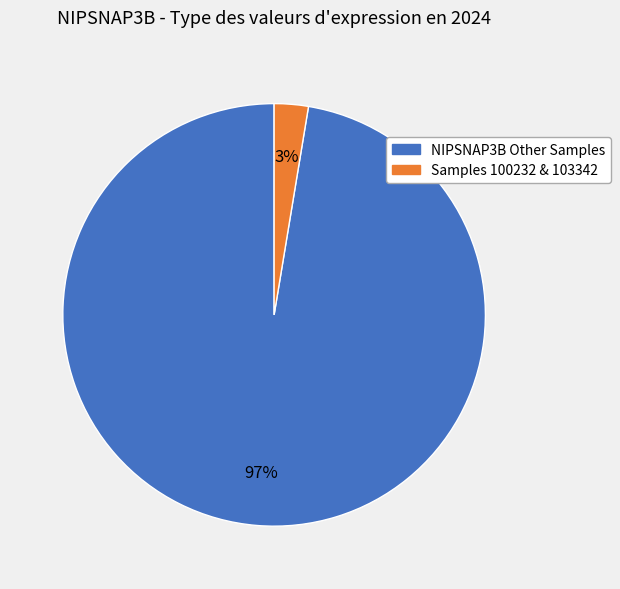

Which category has the smallest portion of the pie?

Samples 100232 & 103342